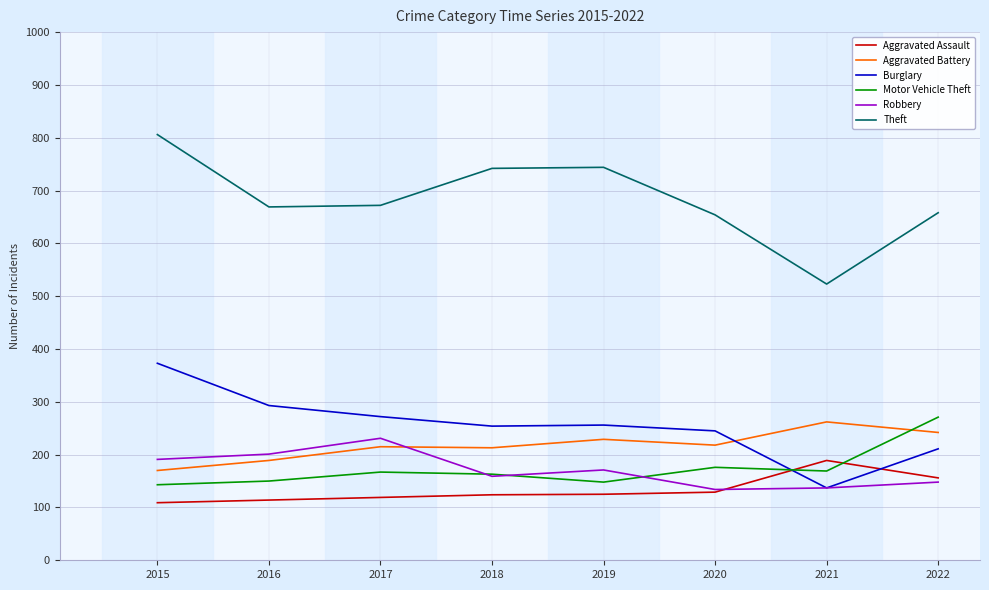

What is the difference between the maximum and minimum values in the Aggravated Battery series?

92